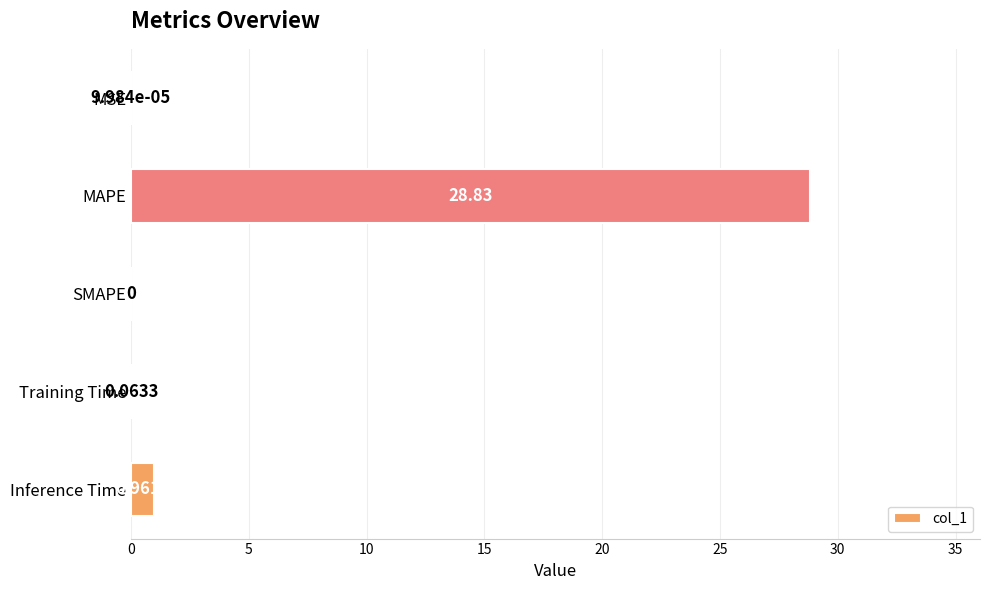

At which category does the chart reach its peak across all series?

MAPE